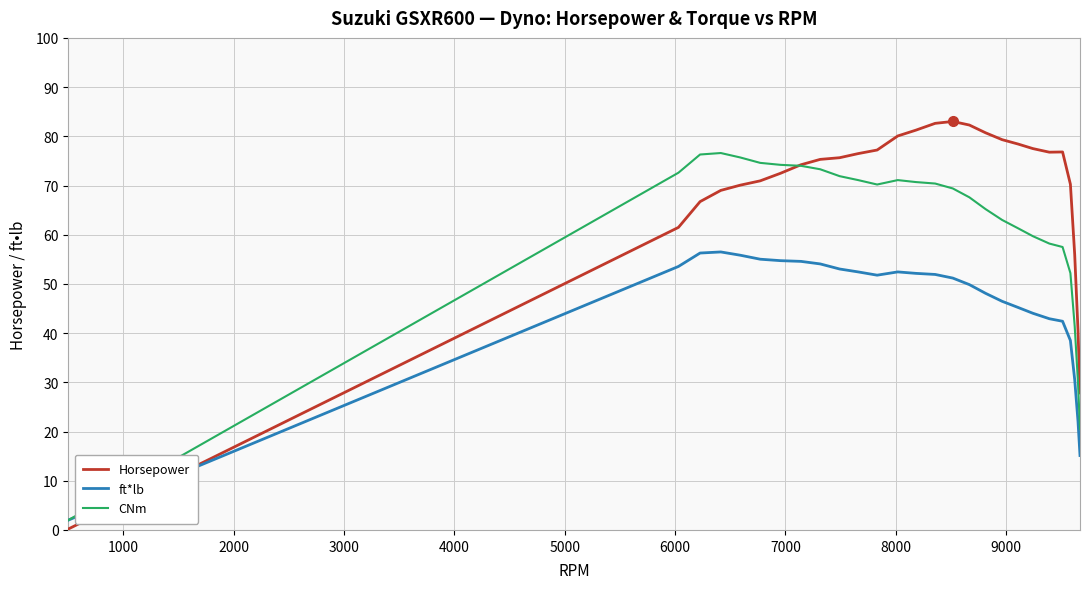

What is the minimum value for CNm?

2.0